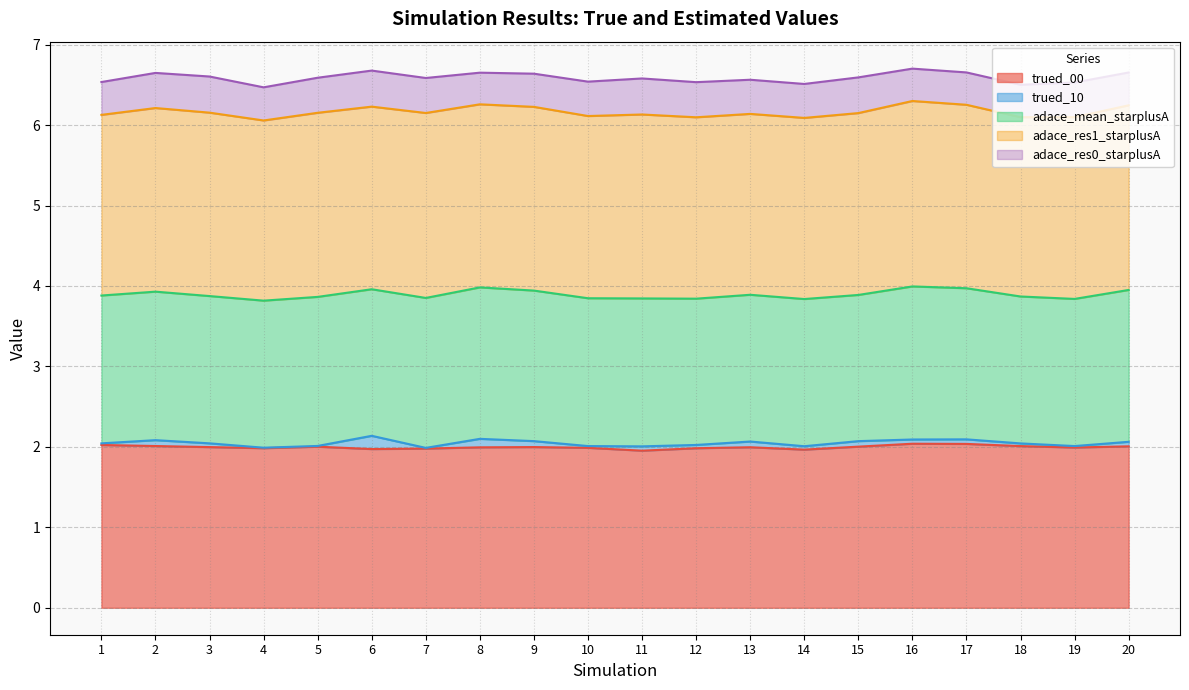

At which category does adace_res1_starplusA reach its first local valley?

4